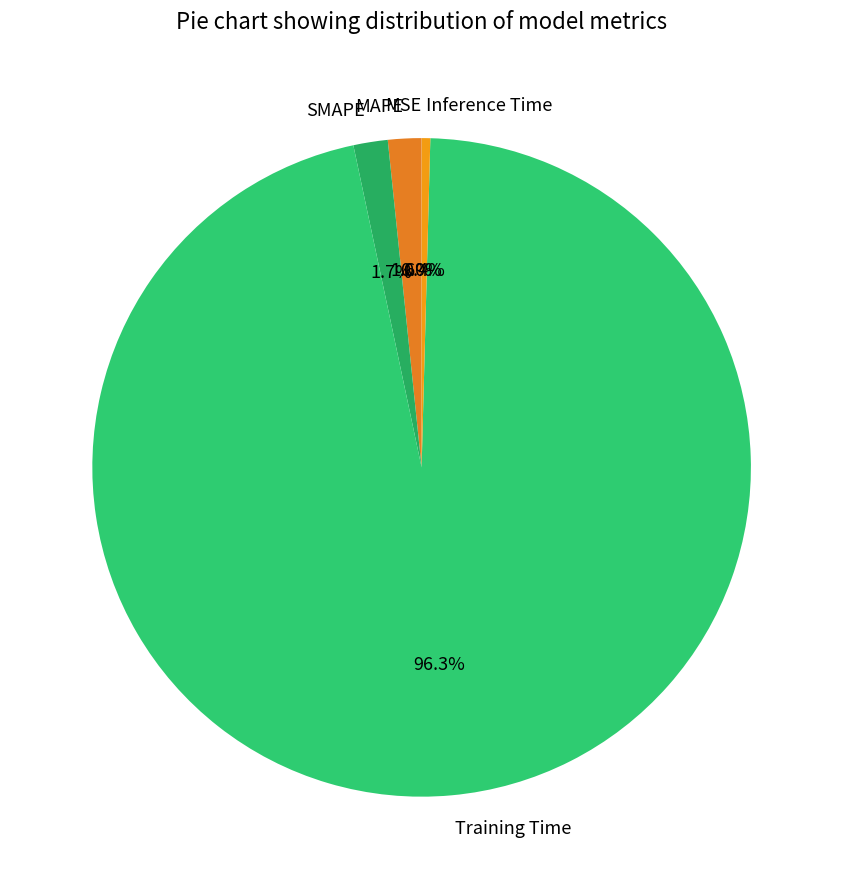

Is it true that MAPE is 14% of the pie?

False